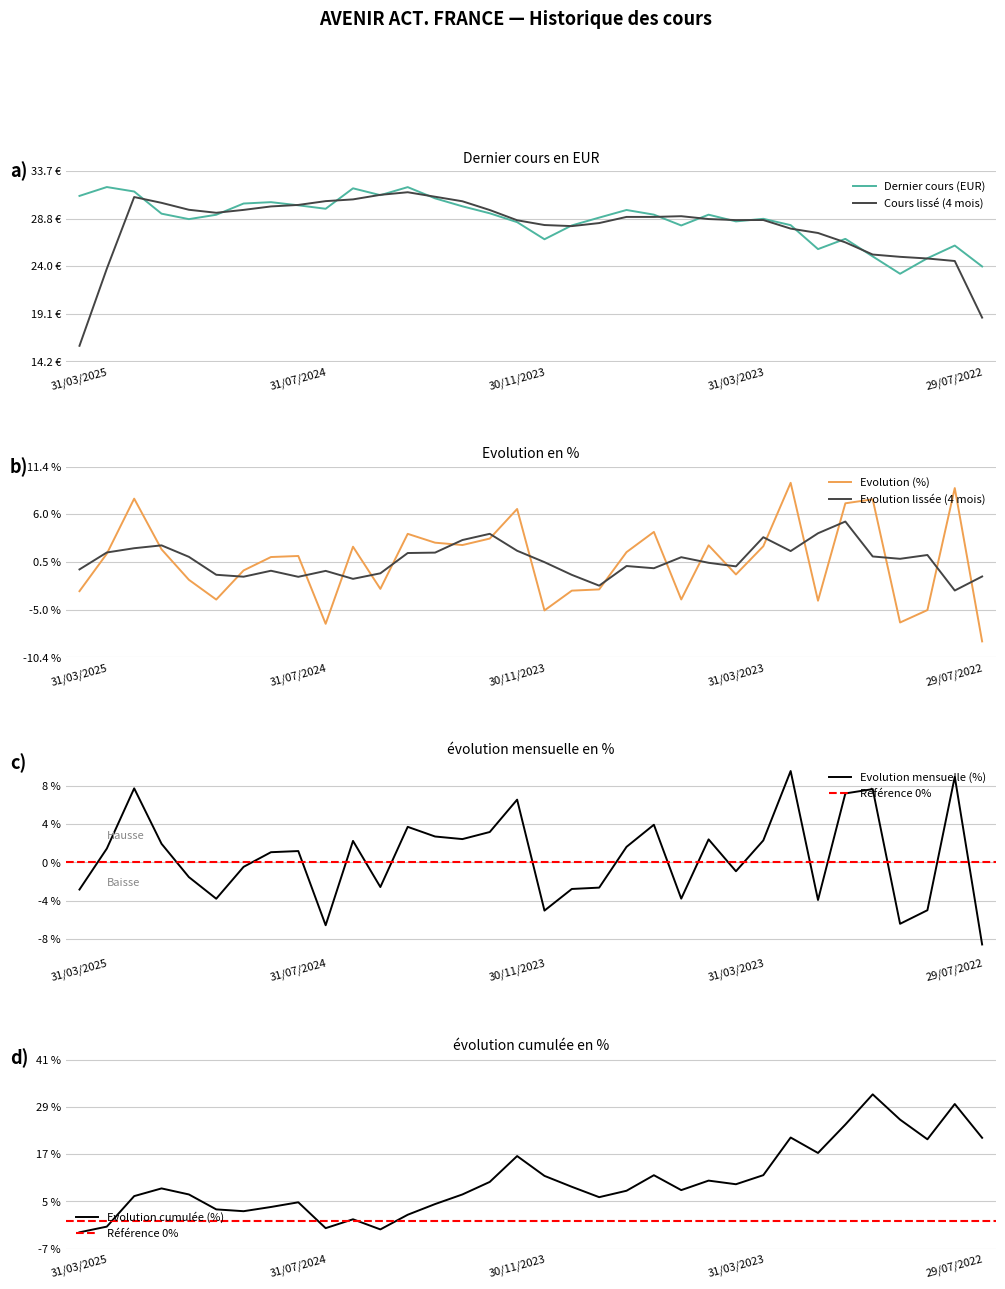

What is the maximum value shown in the chart?

32.0